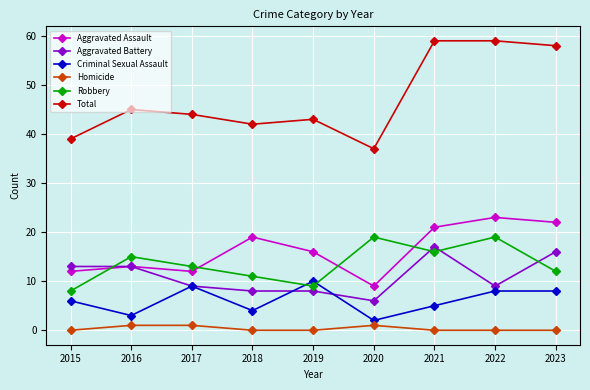

True or false: Aggravated Assault and Criminal Sexual Assault intersect in this chart.

False